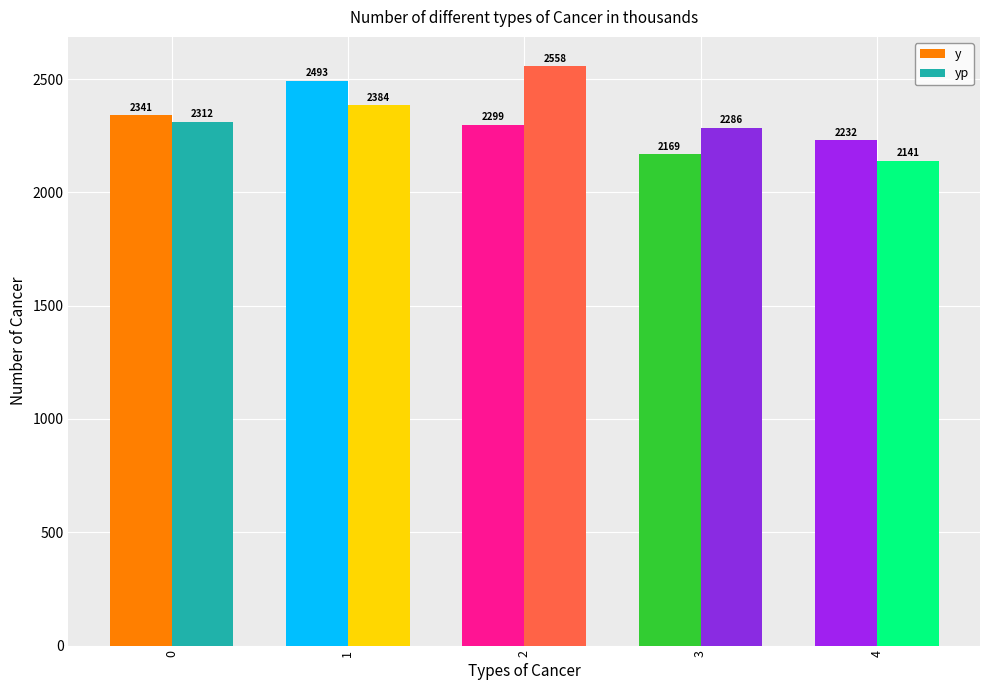

Is it true that y equals 1297.3 at 0?

False